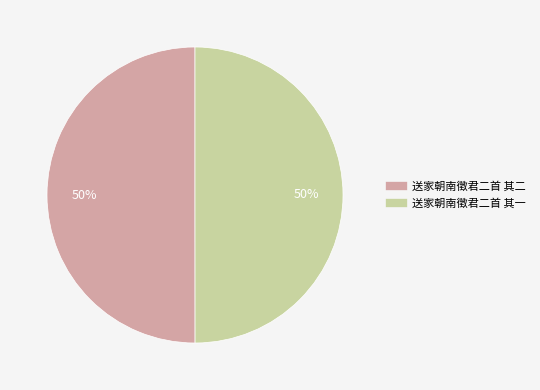

Is it true that 送家朝南徵君二首 其一 is 59% of the pie?

False